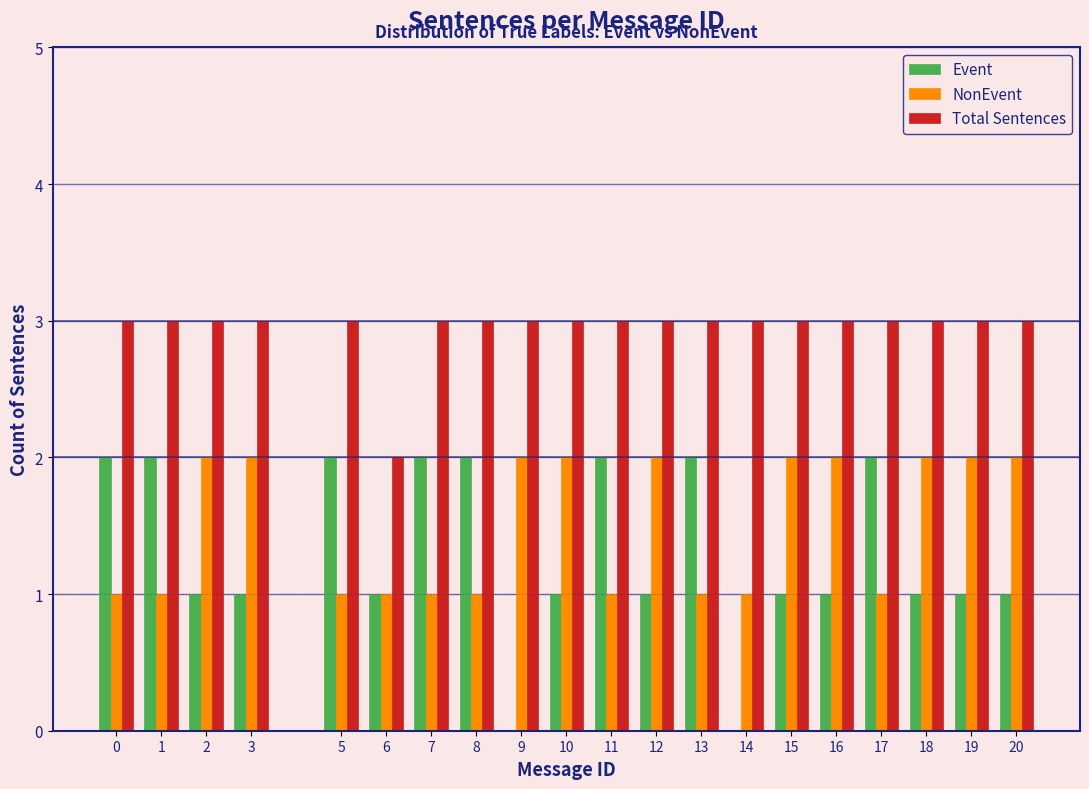

Is it true that Total Sentences equals 5 at 7?

False